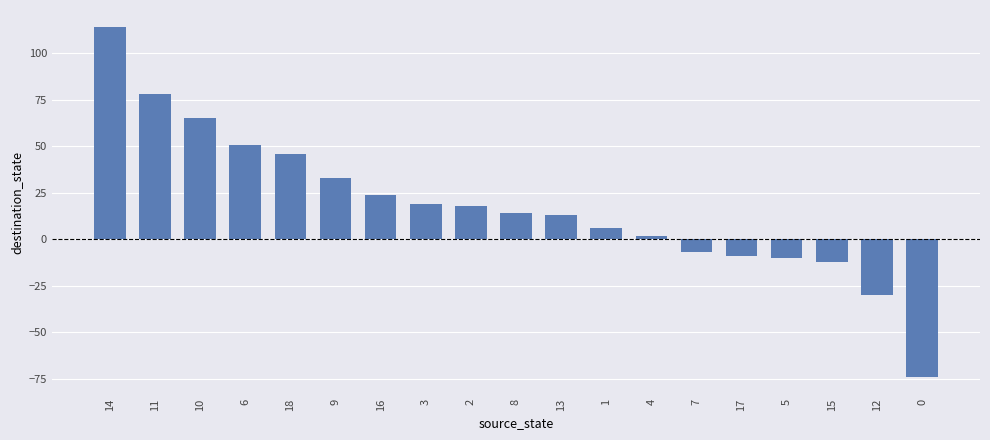

What is the label of the 11th bar from the right?

2